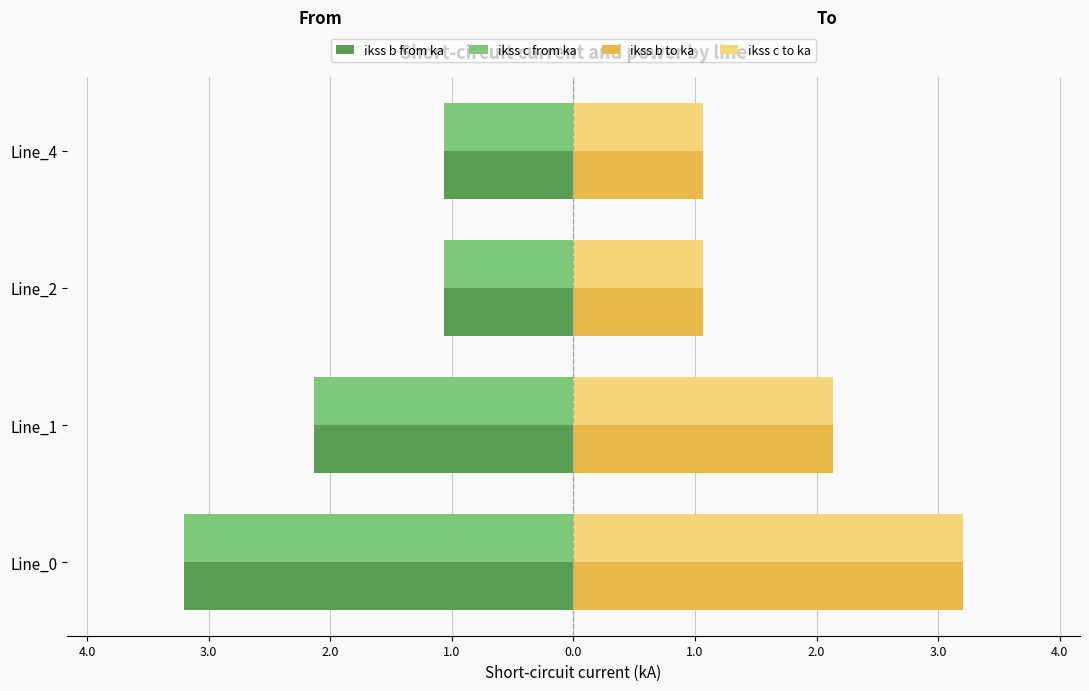

What are all the series names shown in the legend?

ikss b from ka, ikss c from ka, ikss b to ka, ikss c to ka